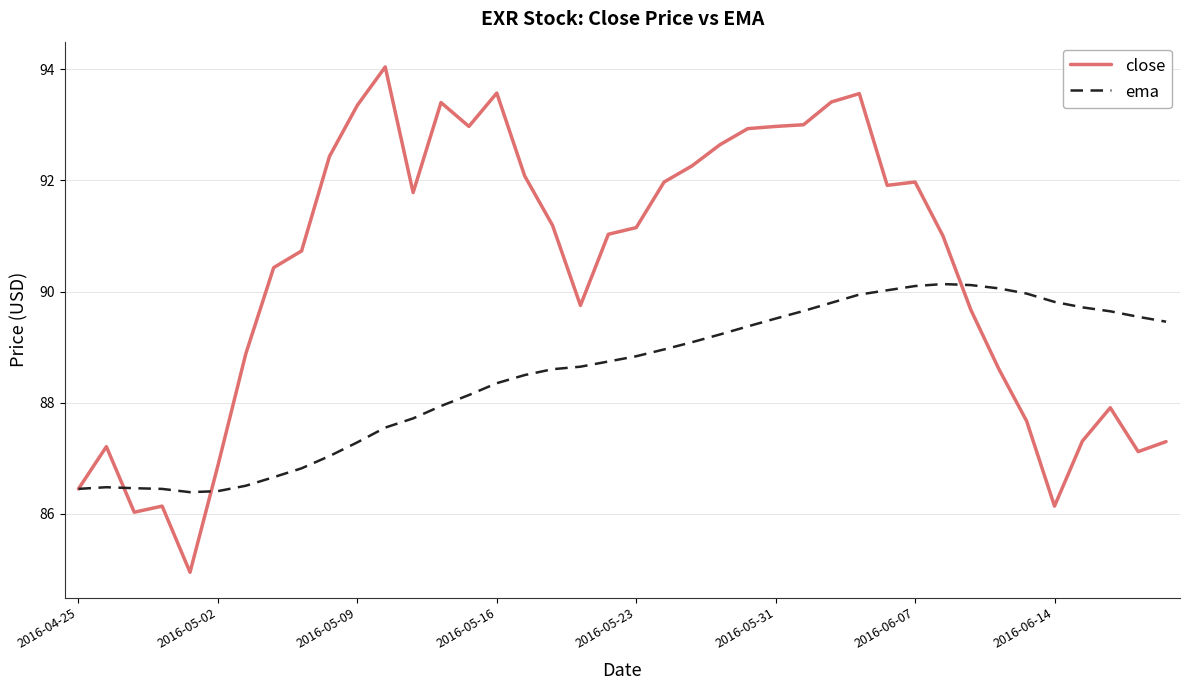

Which series has the widest spread of values?

close